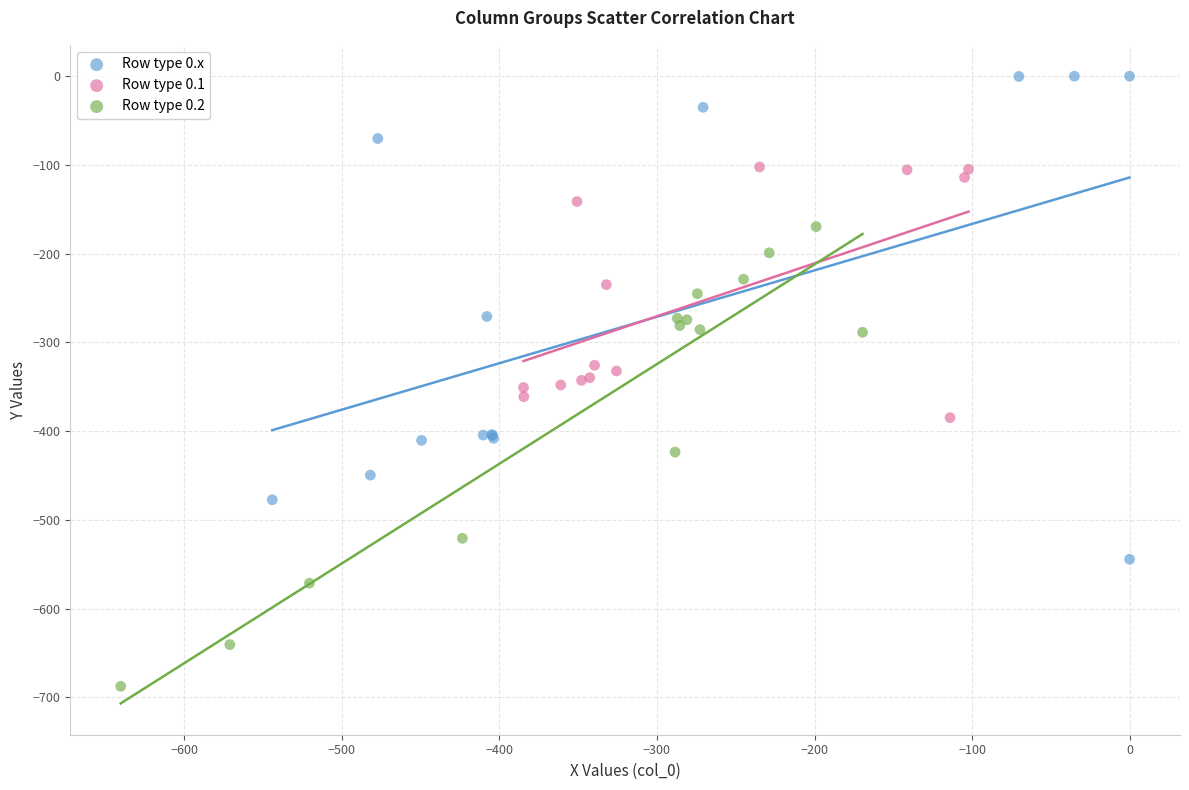

Which series has the largest Y range (max minus min)?

Row type 0.x